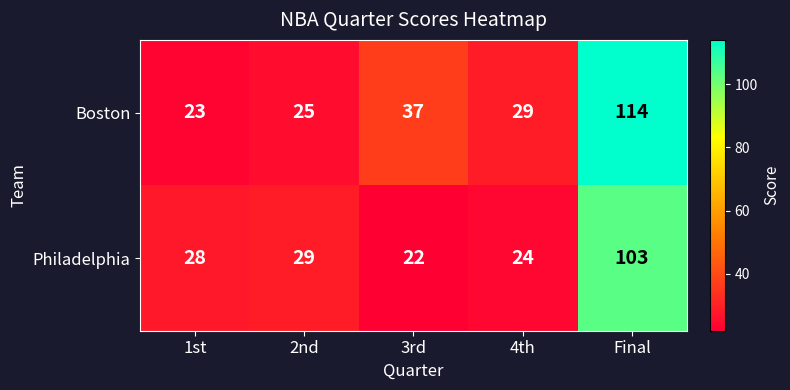

What is the spread (max minus min) of values at 4th?

5